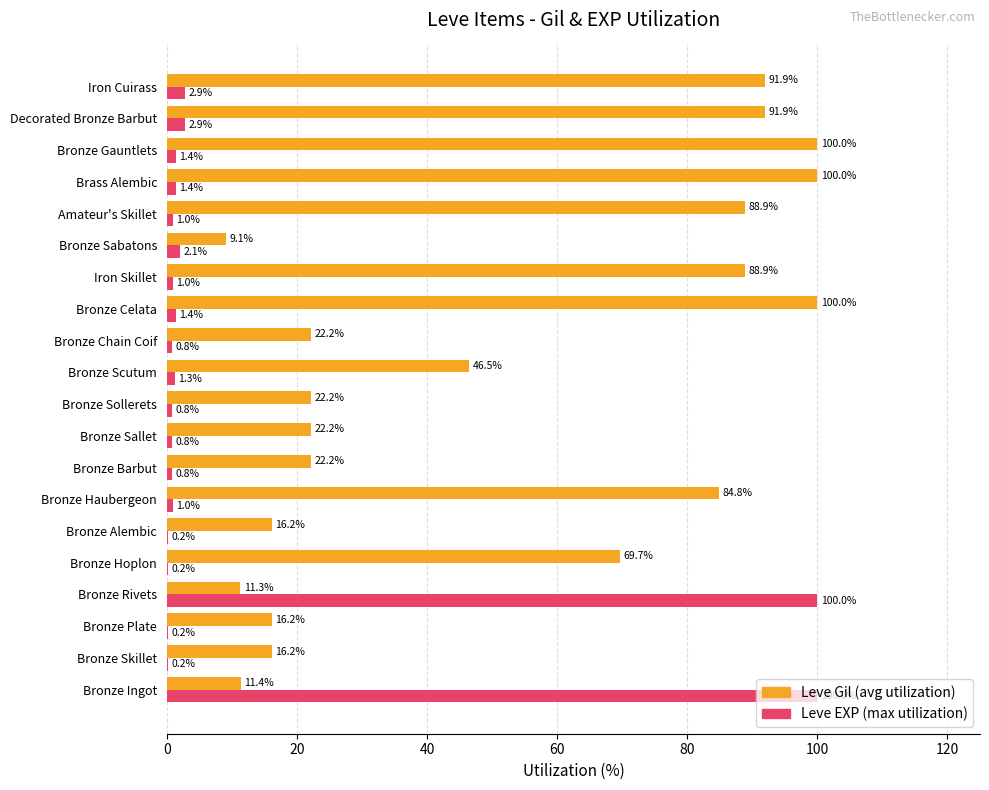

At which category is the sum across all series the highest?

Bronze Ingot